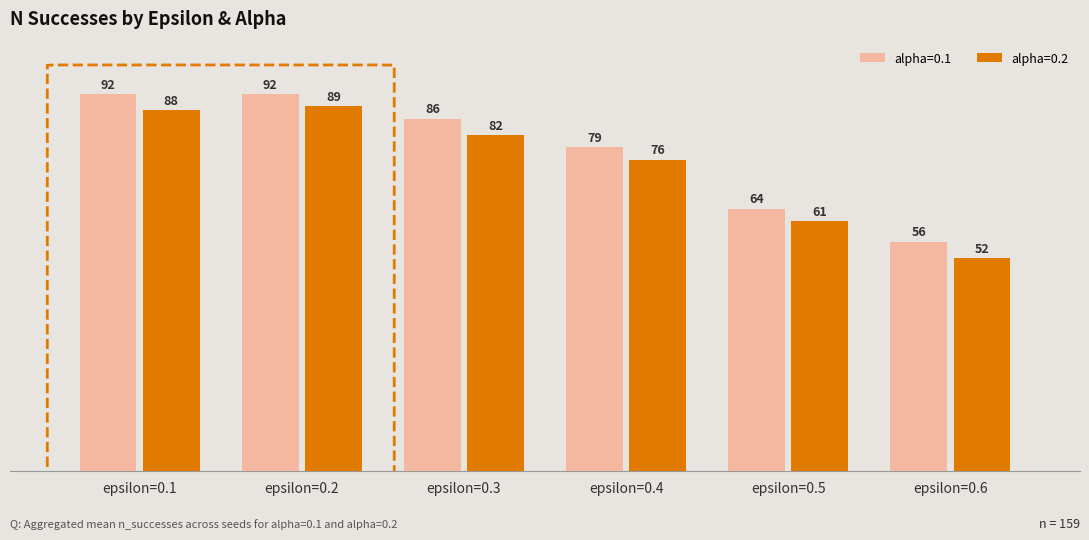

Which series changed the most between epsilon=0.4 and epsilon=0.6?

alpha=0.2